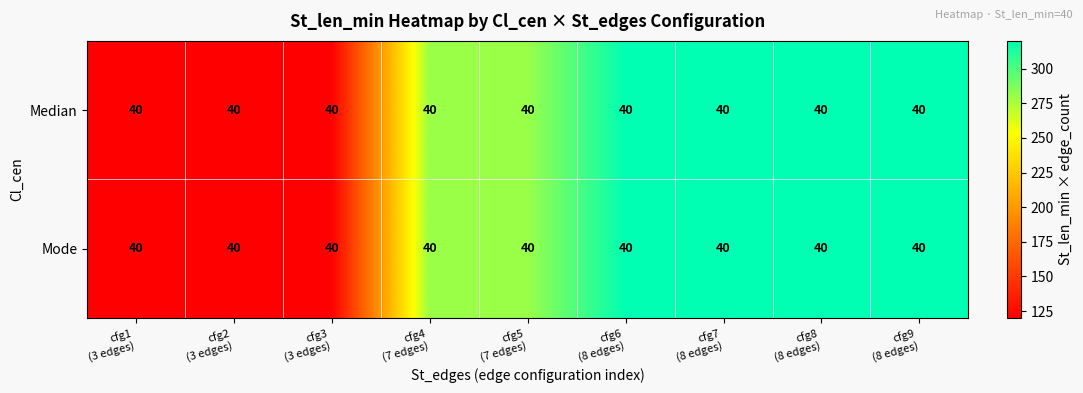

Which has a higher value, cfg8
(8 edges) or cfg1
(3 edges)?

cfg8
(8 edges)